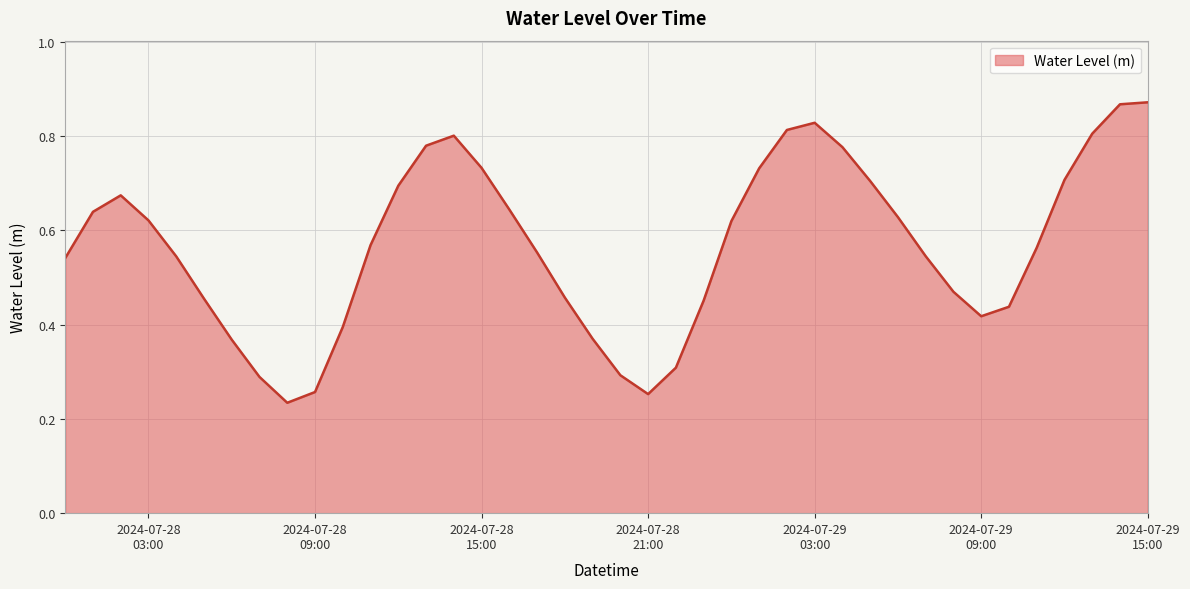

What is the smallest value displayed?

0.2